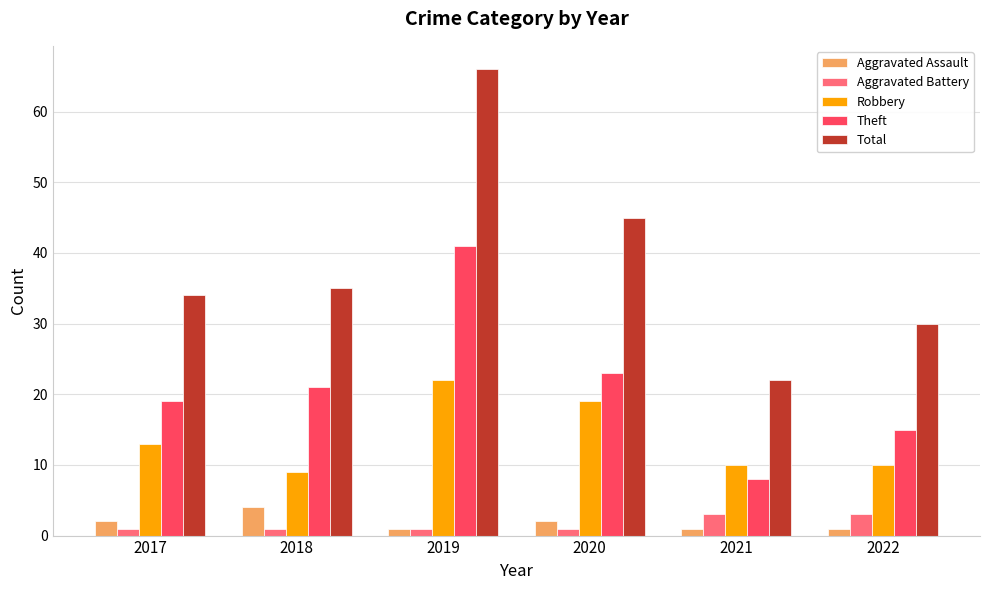

How many data points in Theft are less than 21?

3